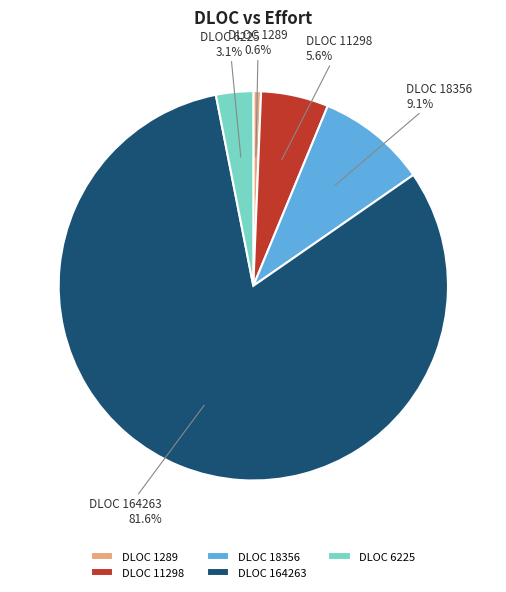

Is the sum of DLOC 164263 and DLOC 18356 greater than half?

Yes